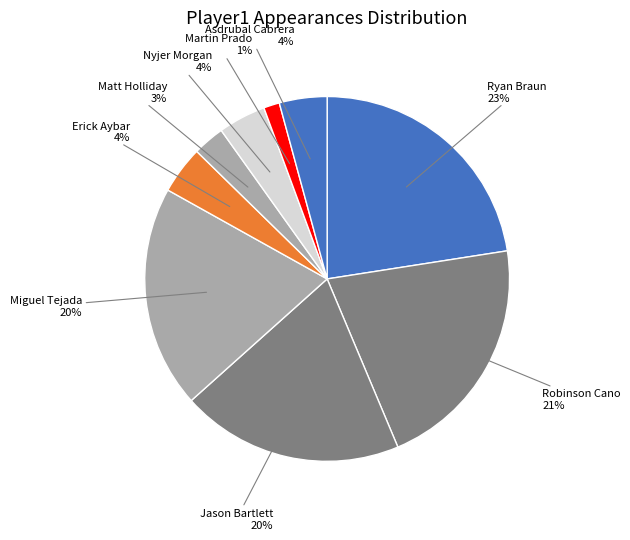

How many segments does this pie chart have?

9